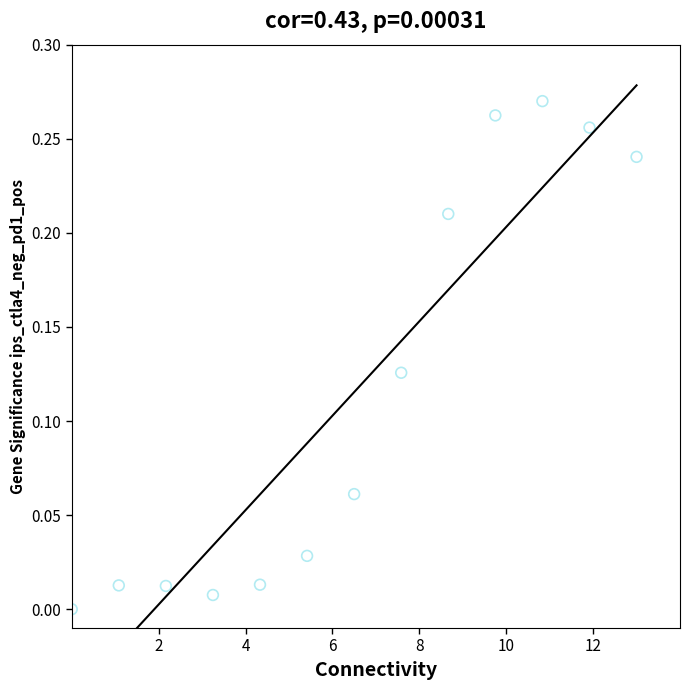

What is the range of X values (max minus min)?

13.0